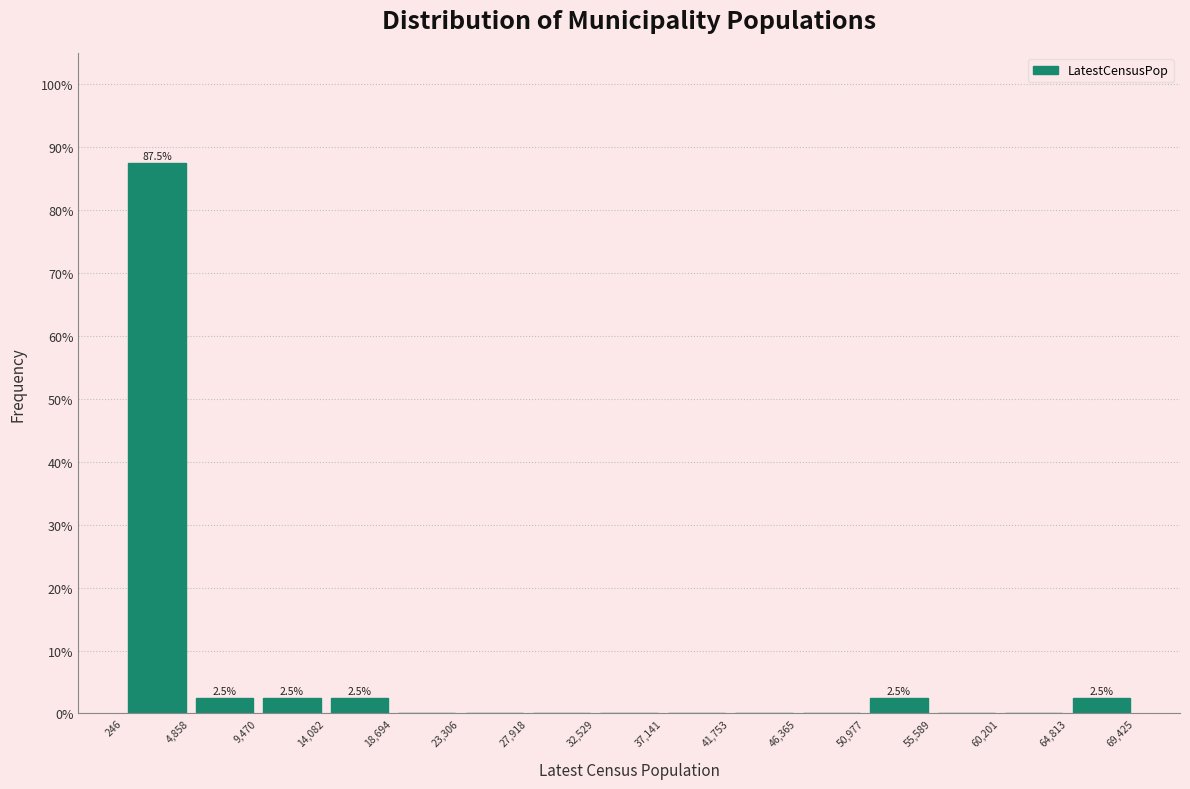

Which range on the x-axis has the tallest bar?

246 to 4,858